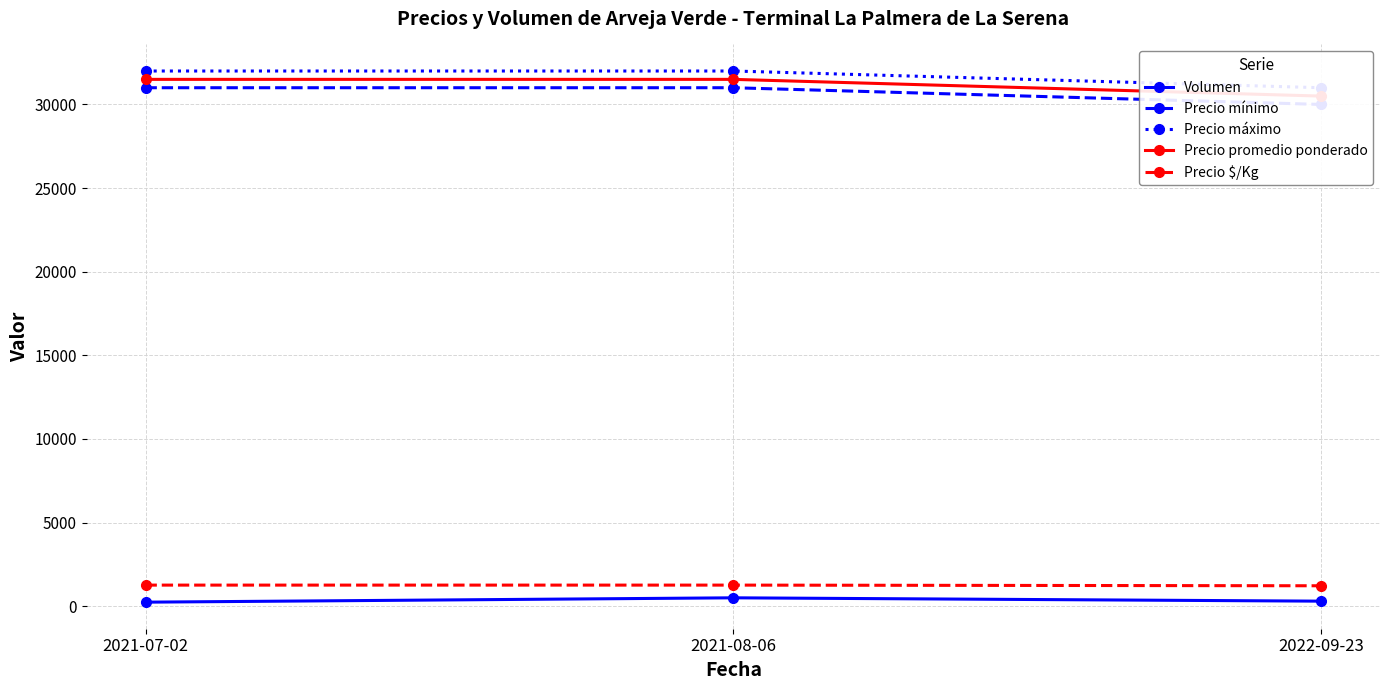

At which label is Precio mínimo closest to 30500?

2021-07-02